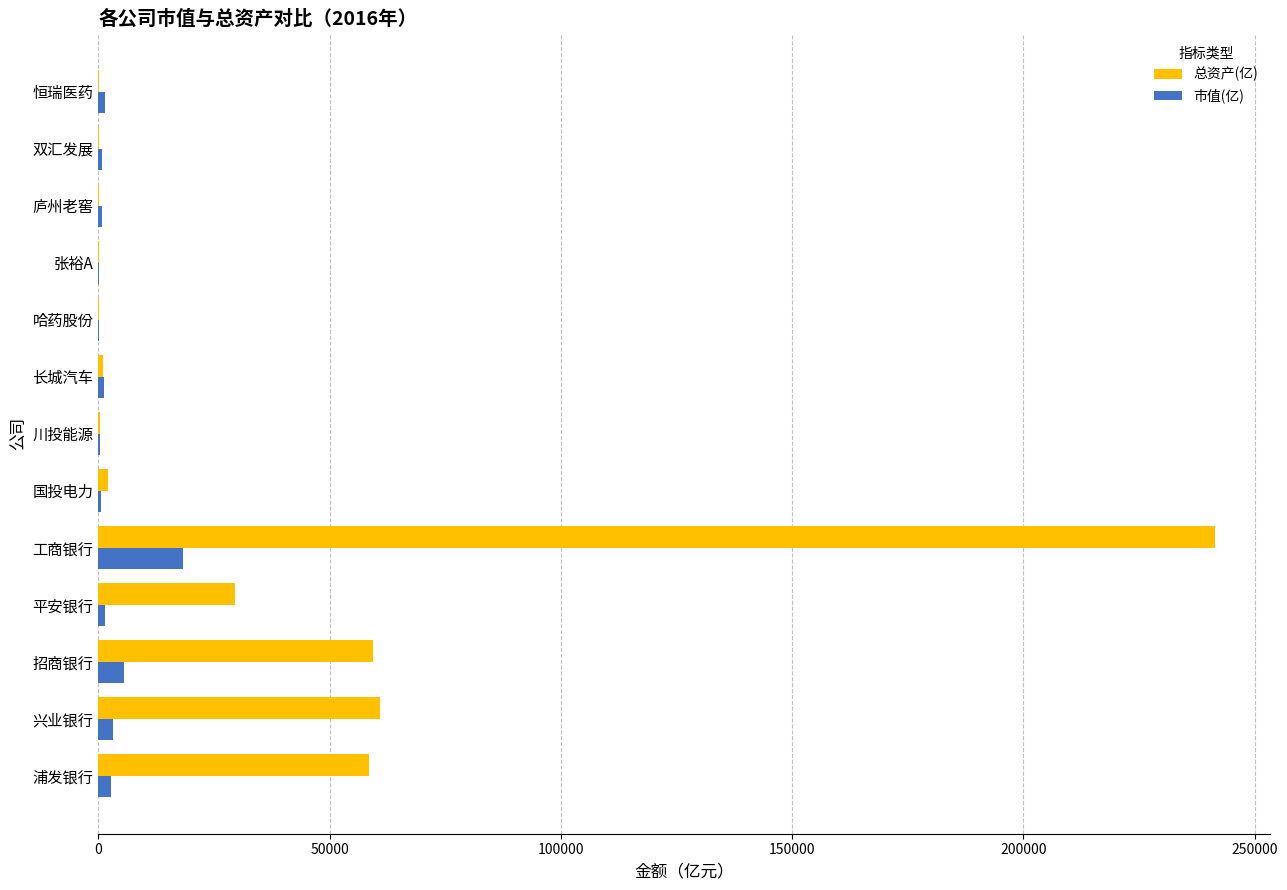

Is the value of 市值(亿) at 川投能源 greater than the value of 总资产(亿) at 兴业银行?

No